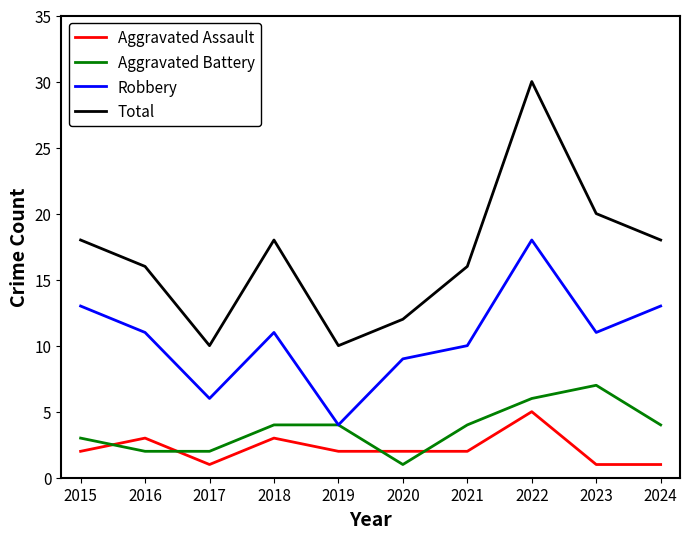

Which series has the widest spread of values?

Total